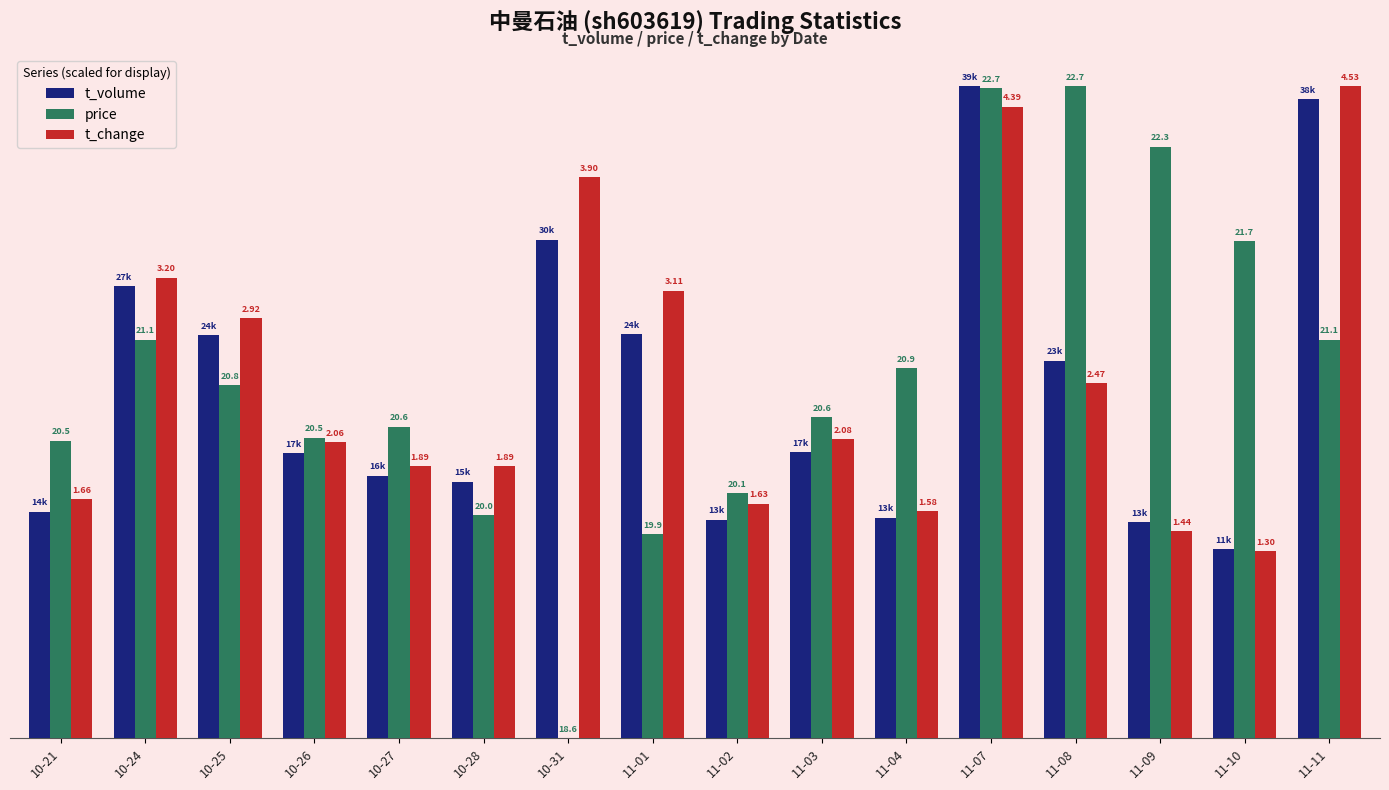

Between 10-28 and 11-09, which series saw the biggest shift?

price